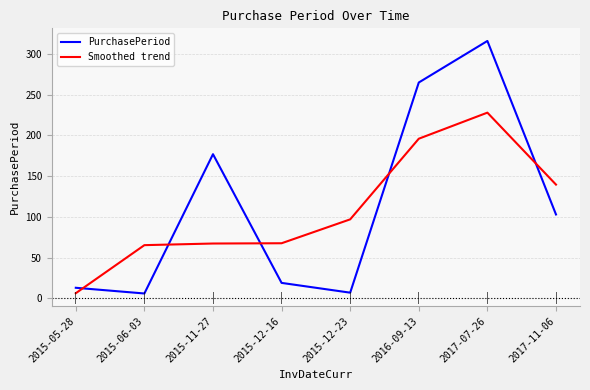

Which series has the widest spread of values?

PurchasePeriod